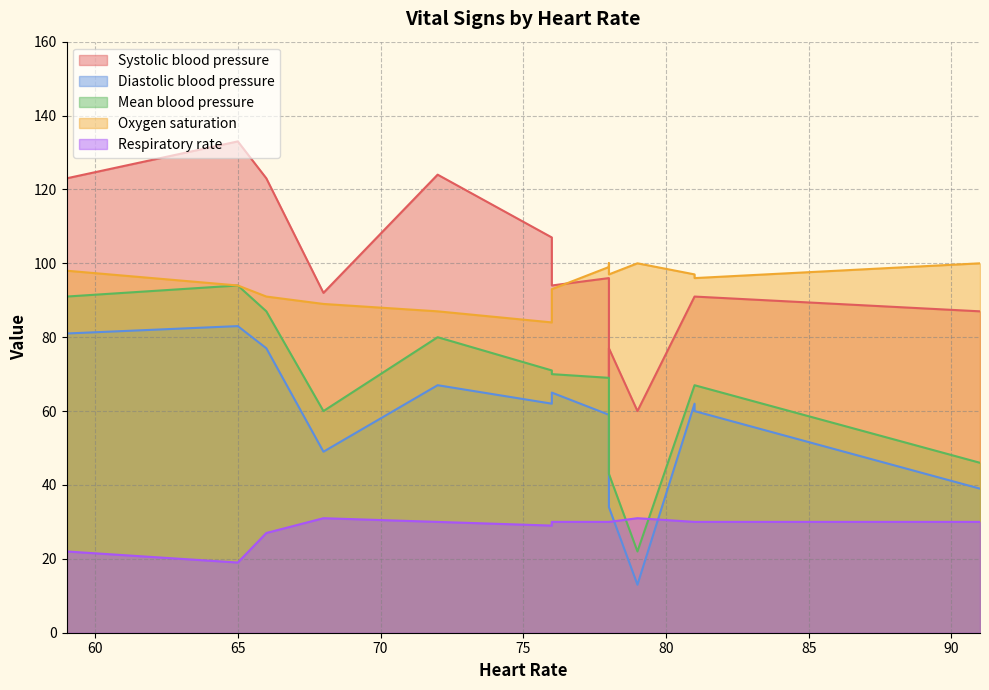

What is the sum of all Diastolic blood pressure values?

797